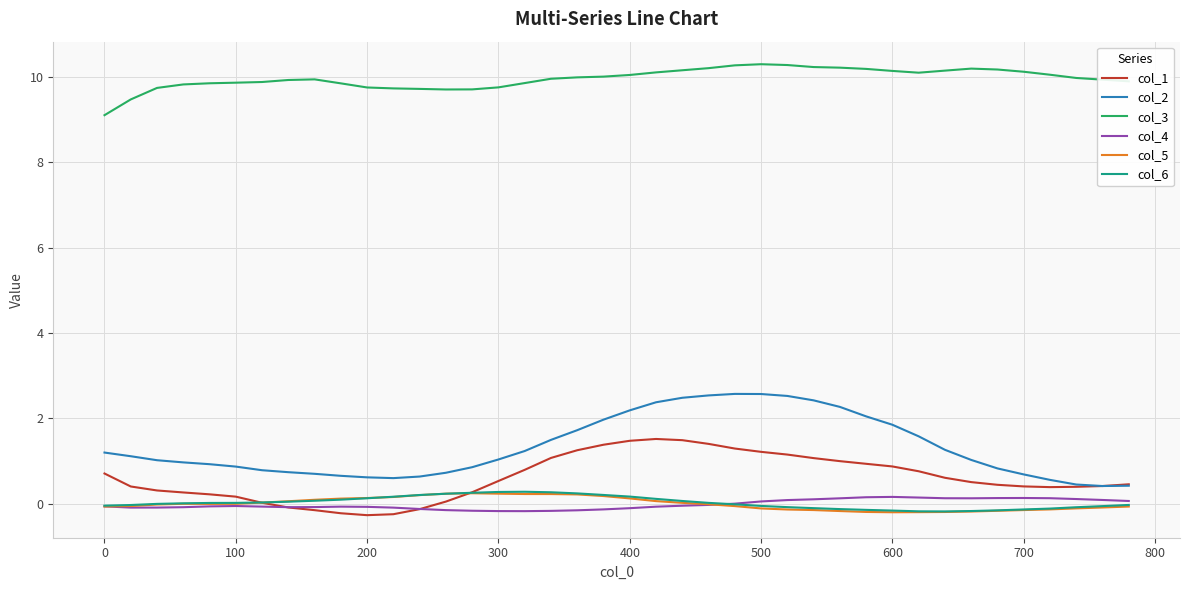

At how many categories does at least one series exceed 1?

40